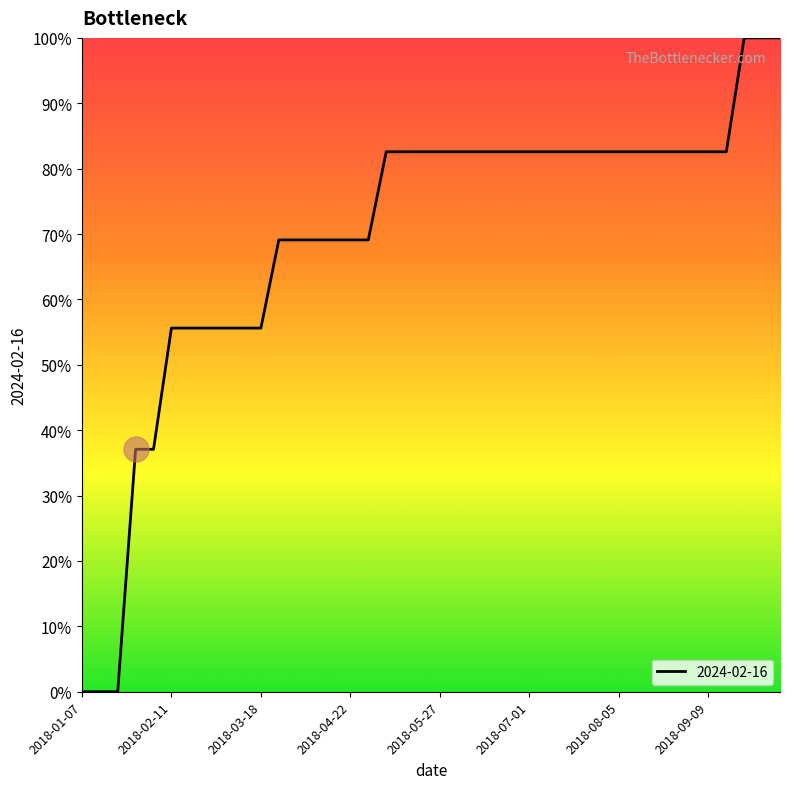

What is the greatest value displayed?

100.0